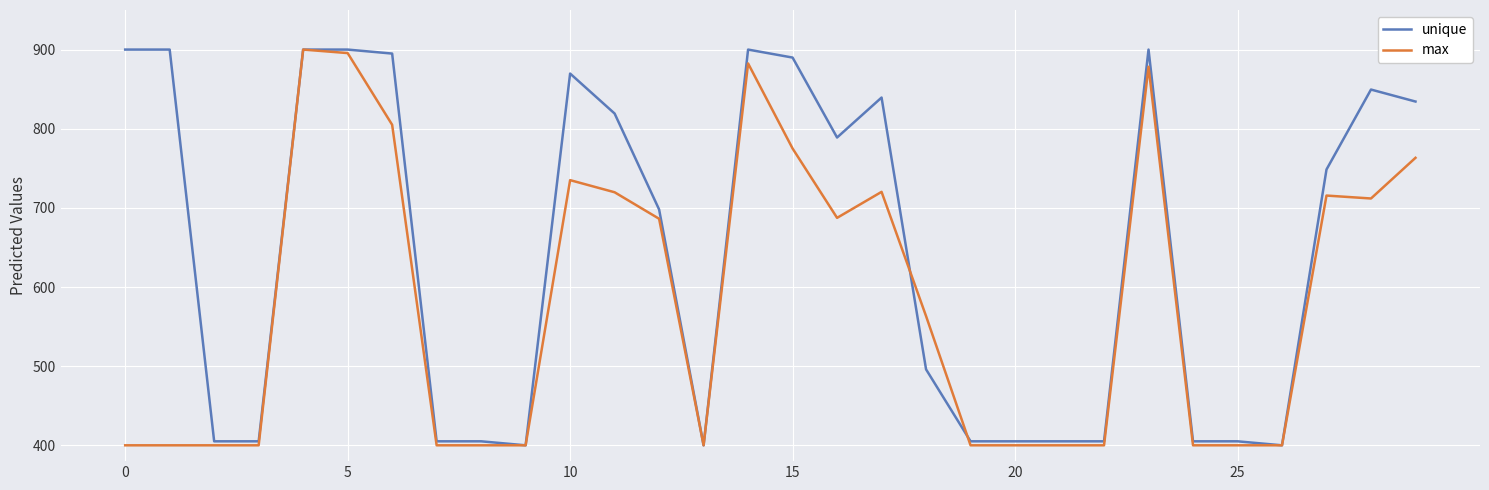

True or false: max and unique cross at least once.

True